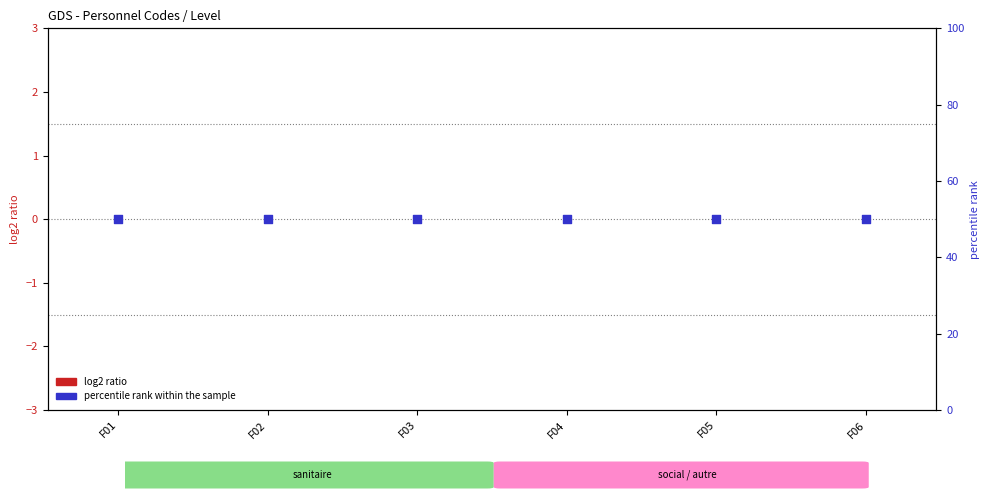

At how many categories does at least one series exceed 5?

6